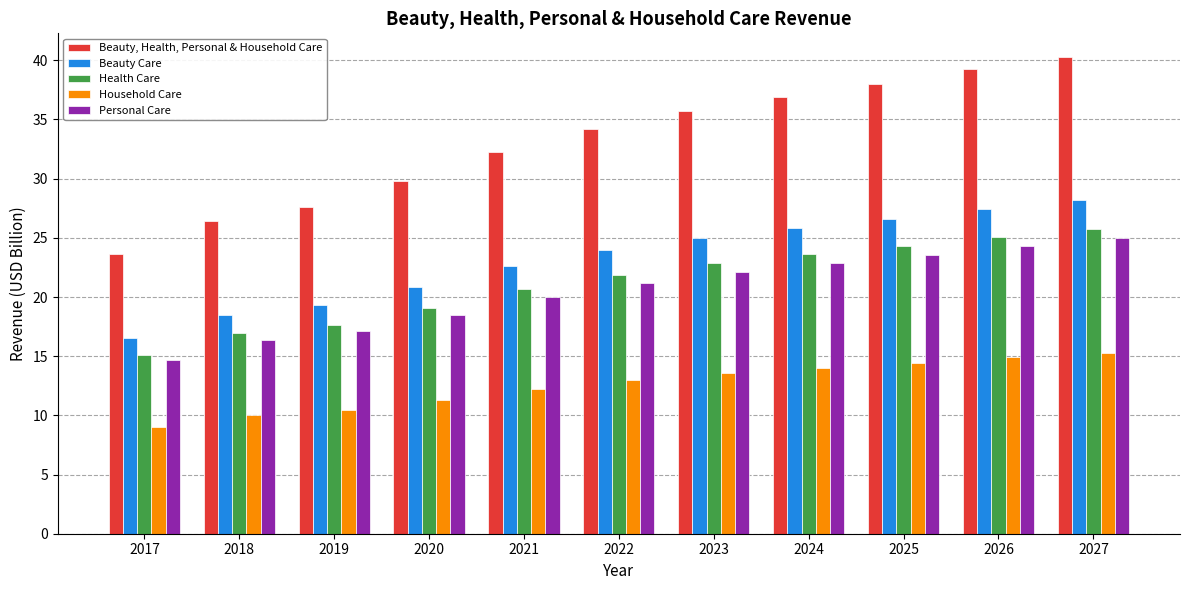

Where does the Household Care series first go above 12?

2021